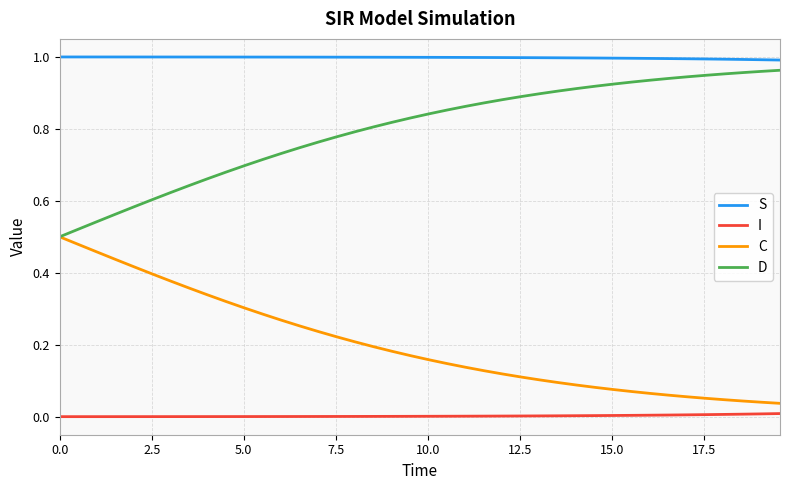

Which series has the largest total across all categories?

S